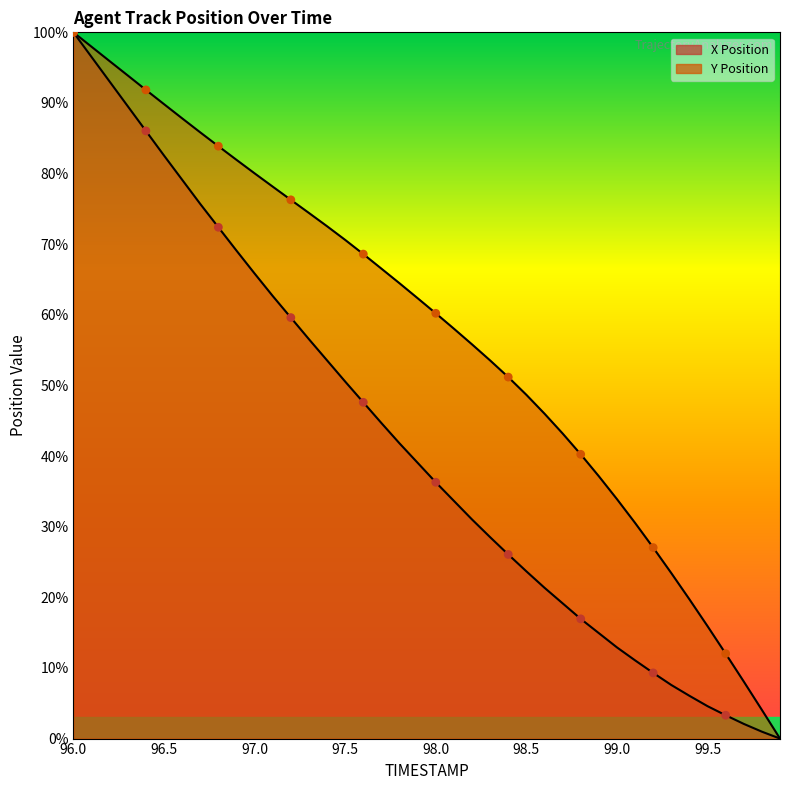

Which series reaches the minimum Y coordinate?

X